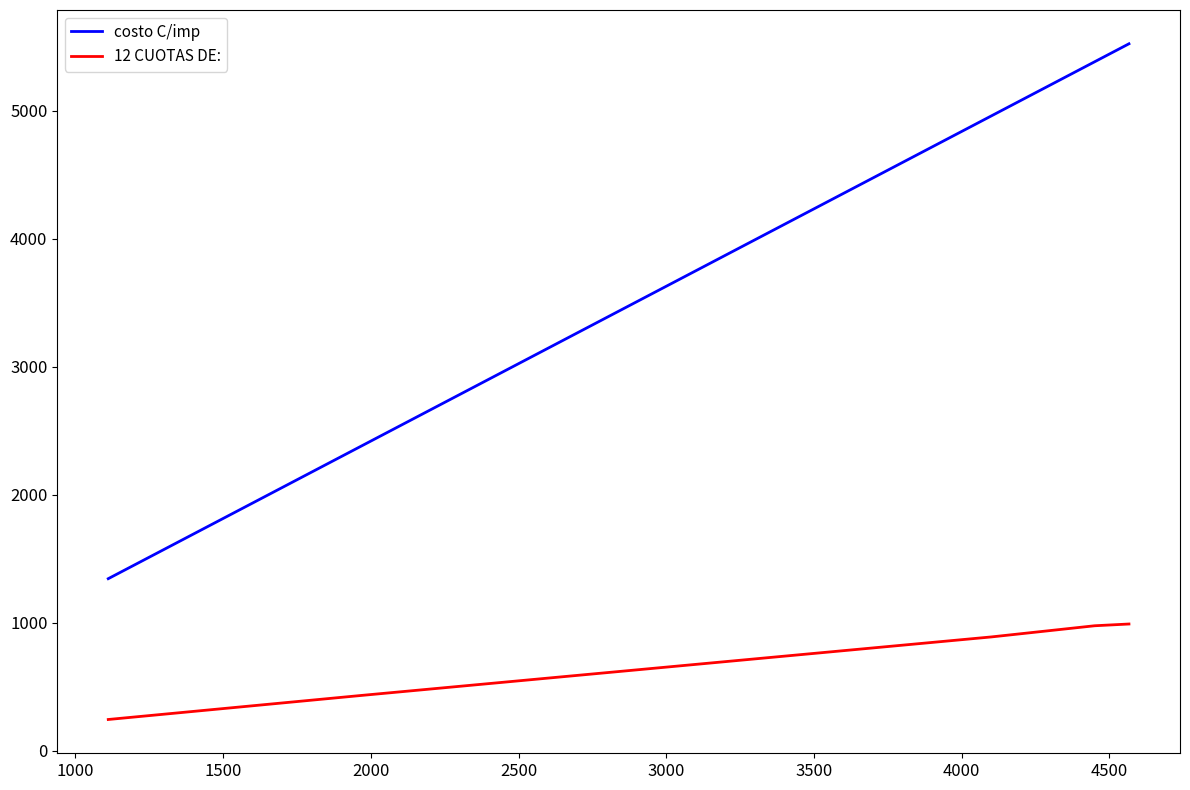

True or false: costo C/imp and 12 CUOTAS DE: cross at least once.

False